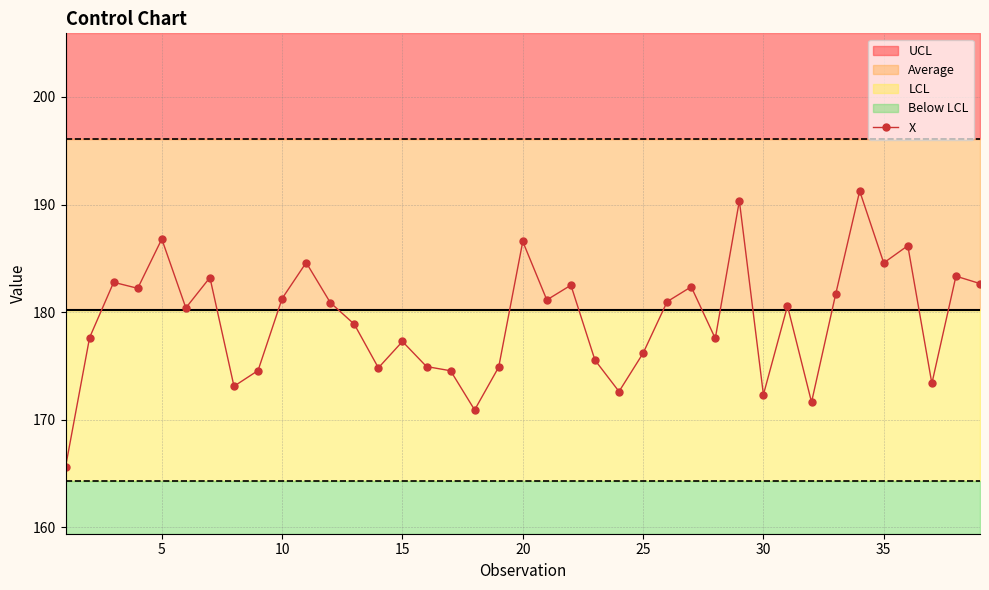

Is it true that X equals 184.6 at 35?

True